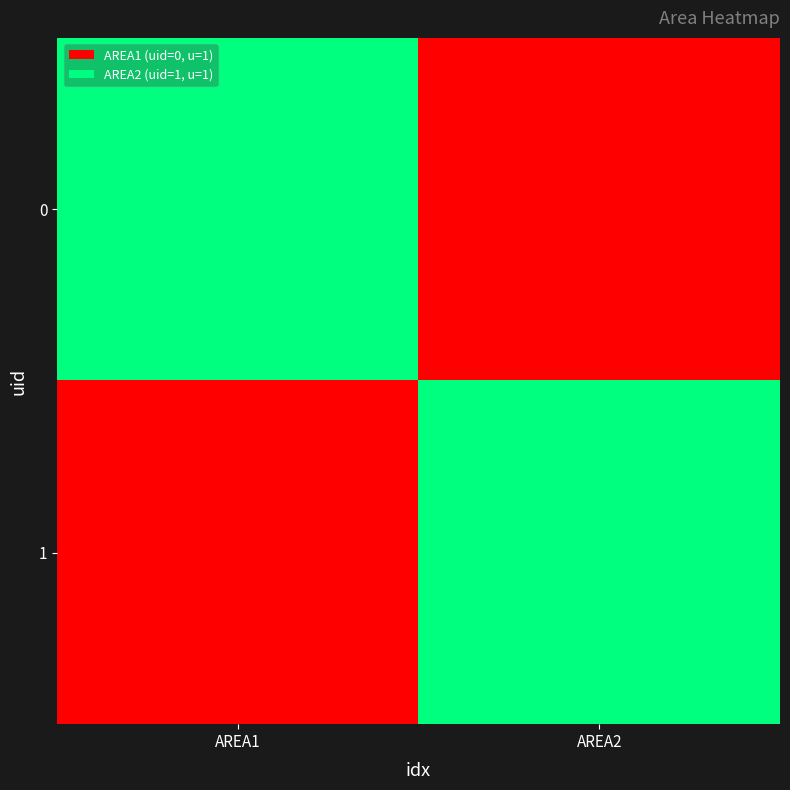

What is the total value across all series at AREA2?

1